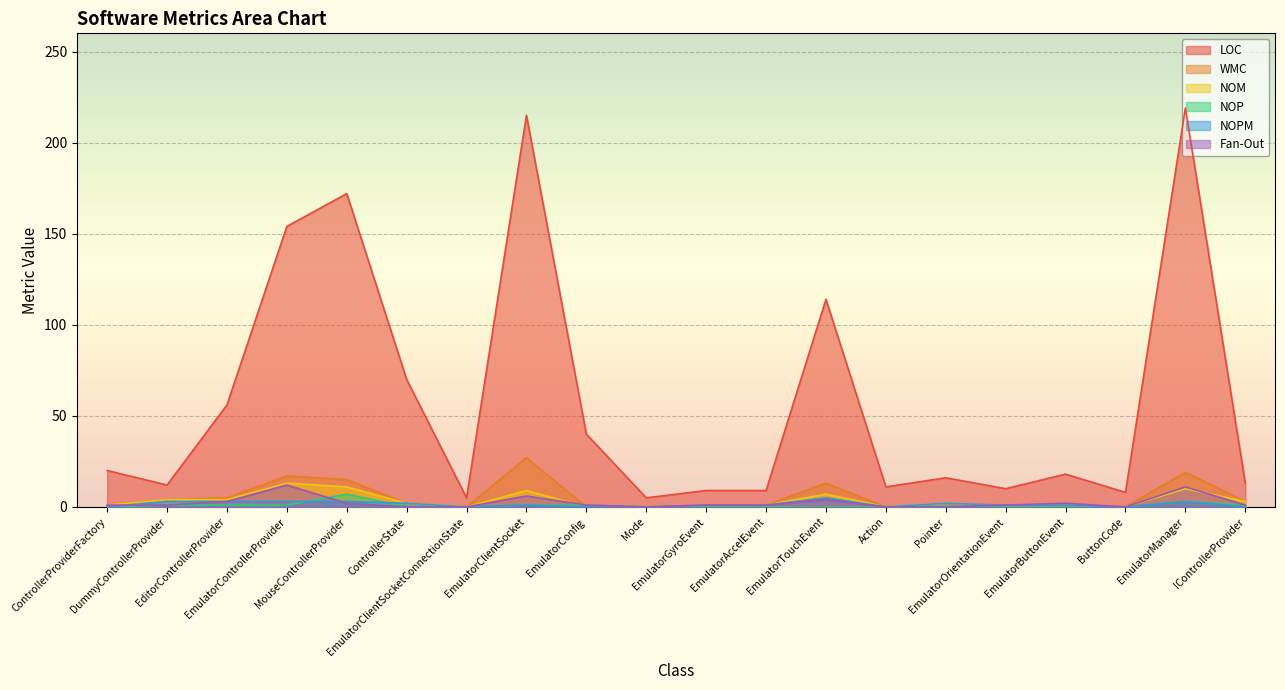

Rank the series at Mode from lowest to highest value.

WMC, NOM, NOP, NOPM, Fan-Out, LOC